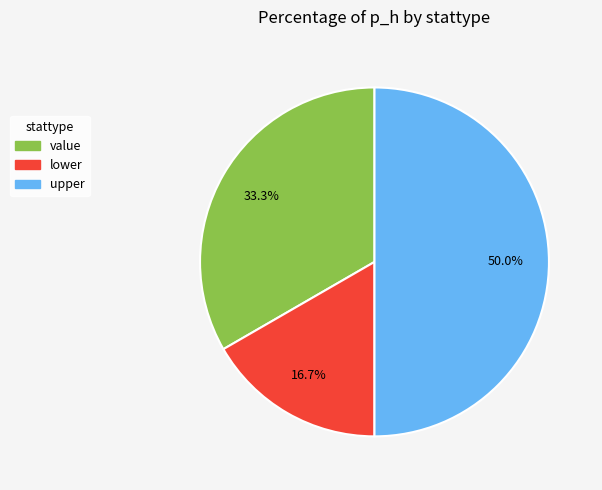

How many slices are in this pie chart?

3